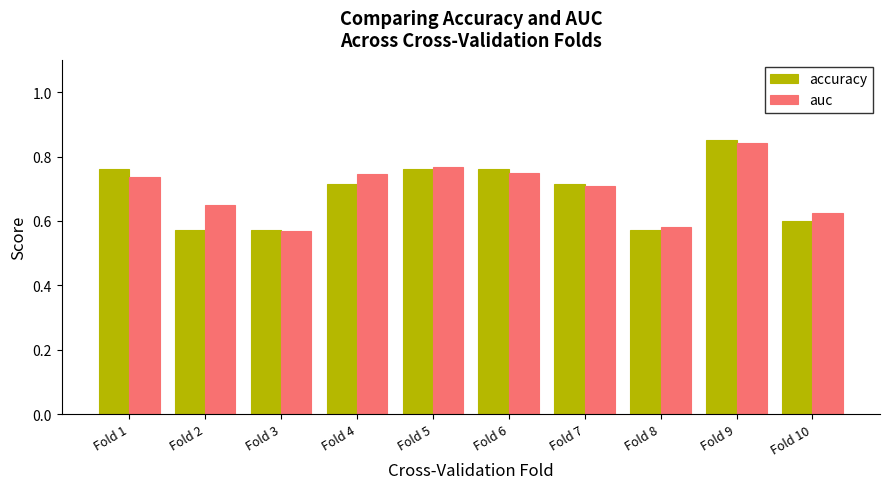

How many auc values are between 0 and 1?

10